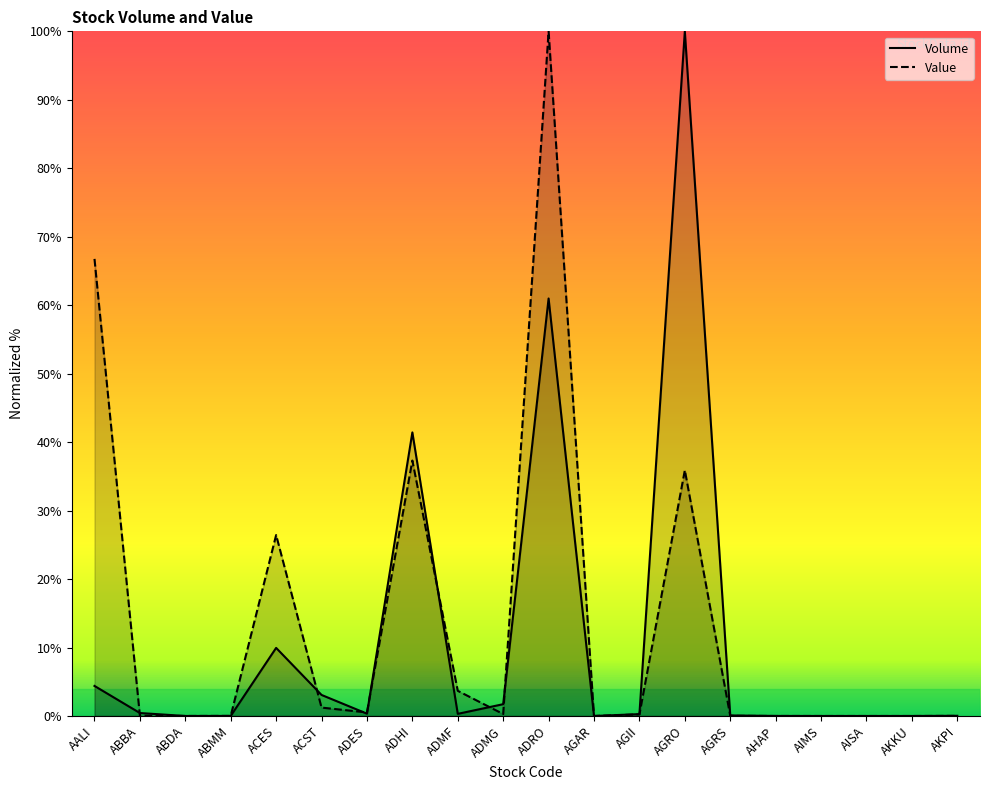

How many intersections are there between Value and Volume?

9